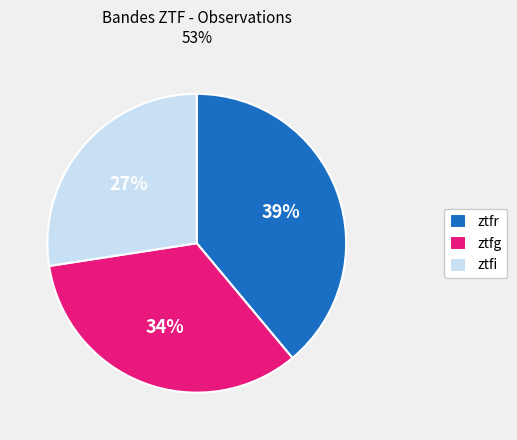

To the nearest percent, what is the average slice percentage?

33%